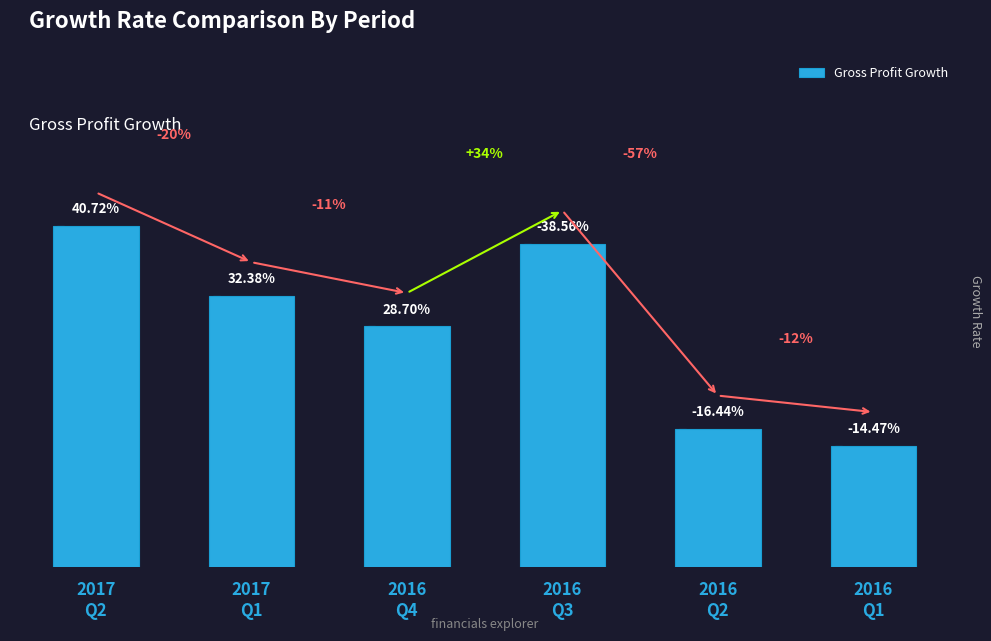

What is the label of the 2nd bar from the left?

2017
Q1